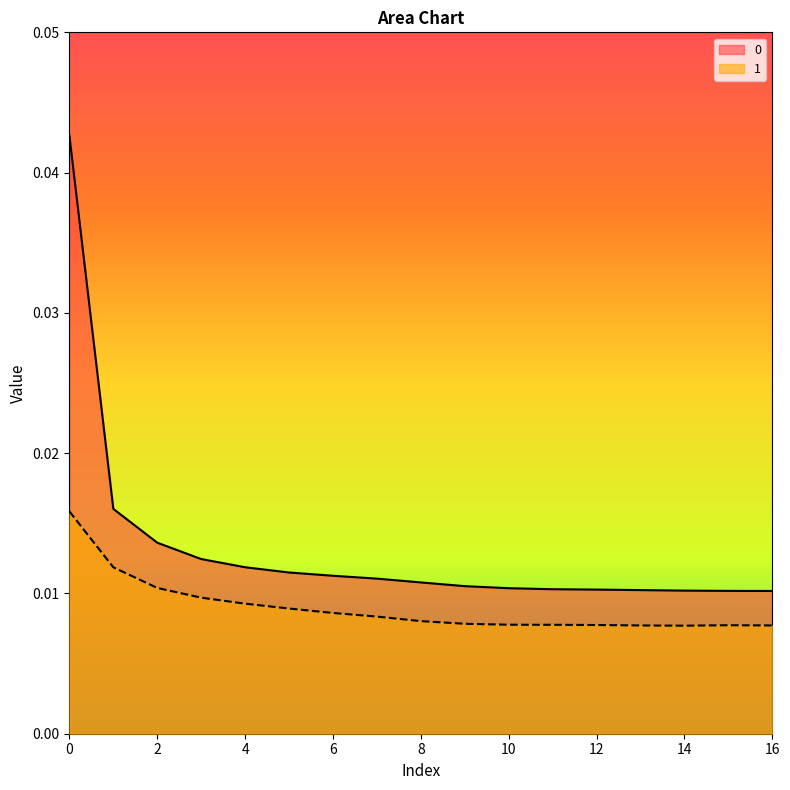

What is the sum of all 0 values?

0.2